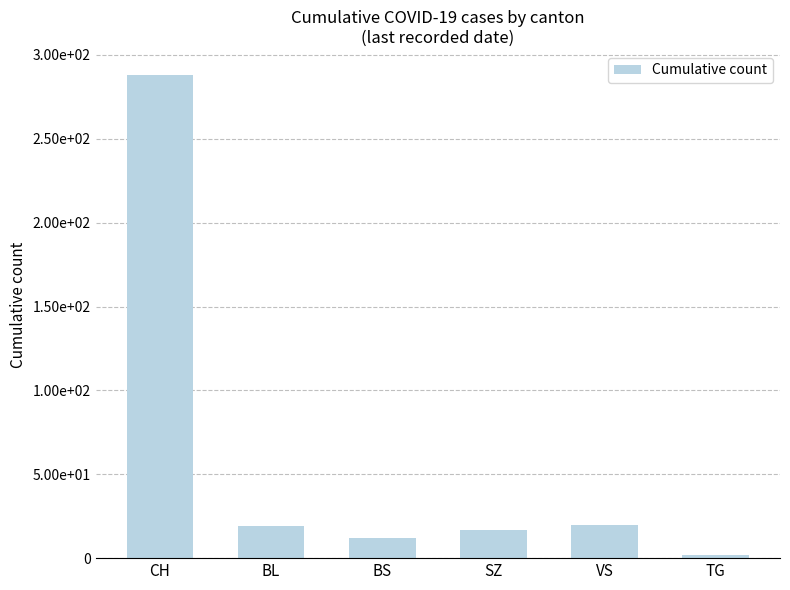

Reading left to right, extract all data points from this chart.

288	19	12	17	20	2